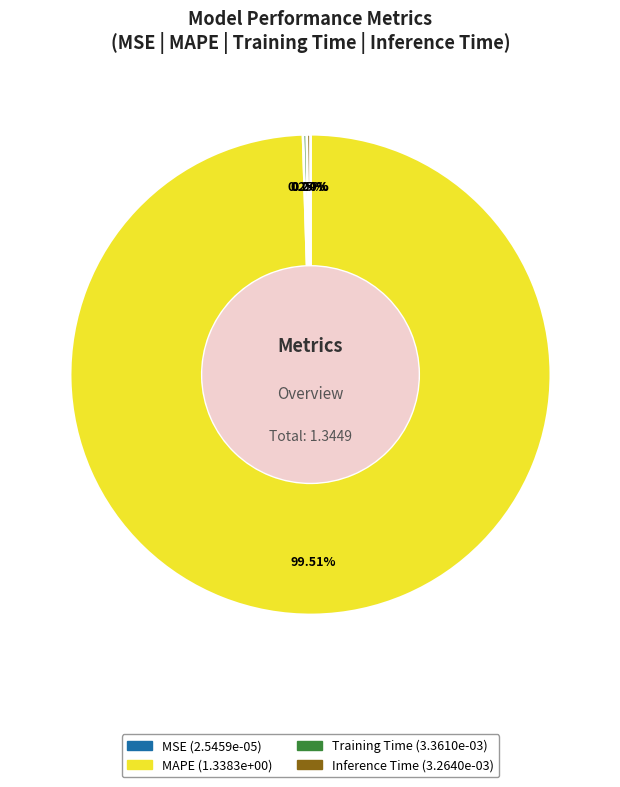

Is there a majority slice in this chart?

Yes